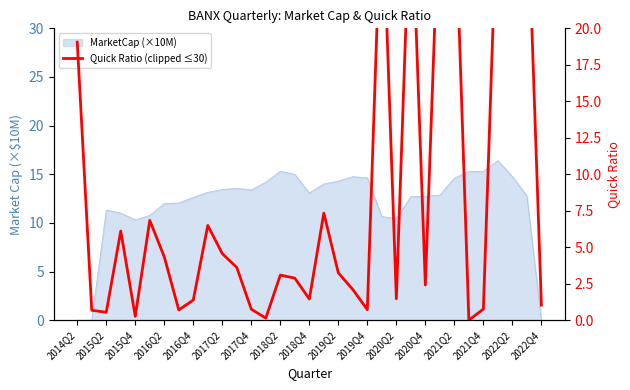

What is the ratio of the value at 29 to the value at 31?

1.0